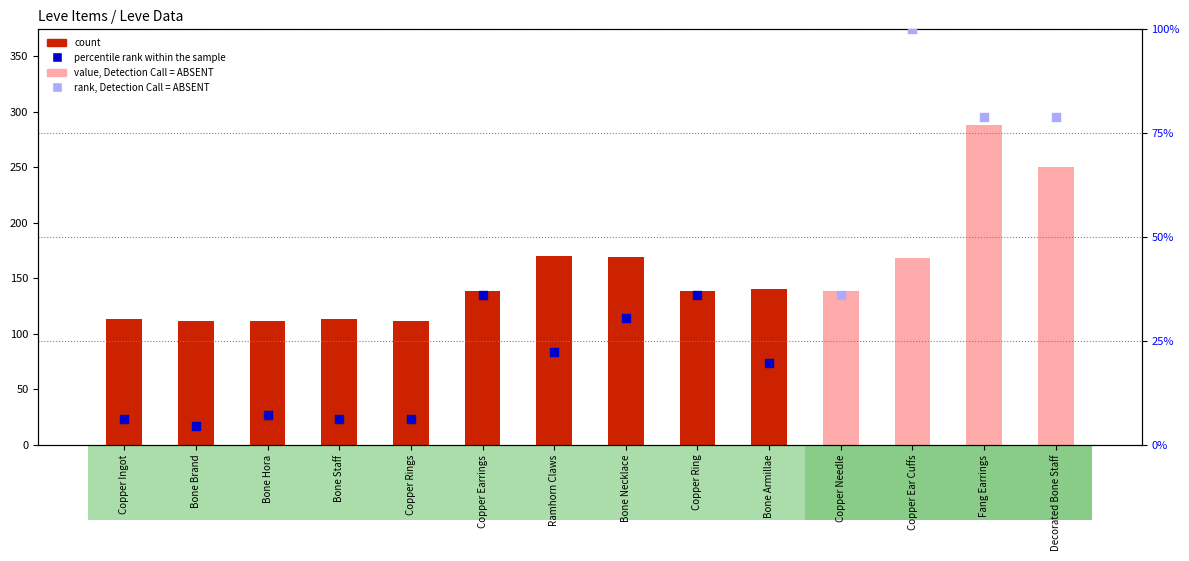

Between Bone Brand and Copper Needle, which is larger?

Copper Needle